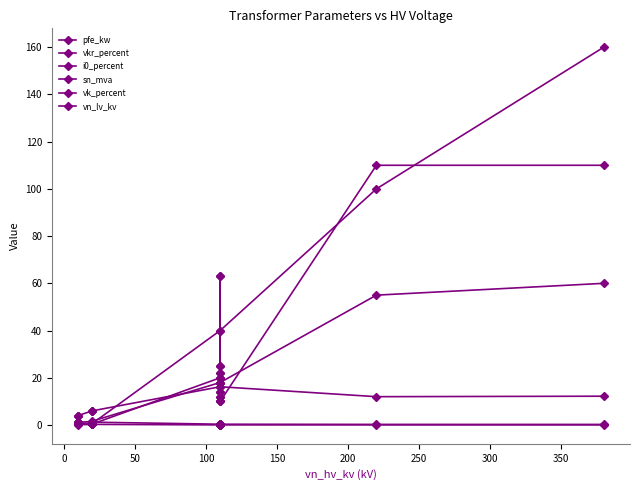

What is the minimum value for pfe_kw?

0.6